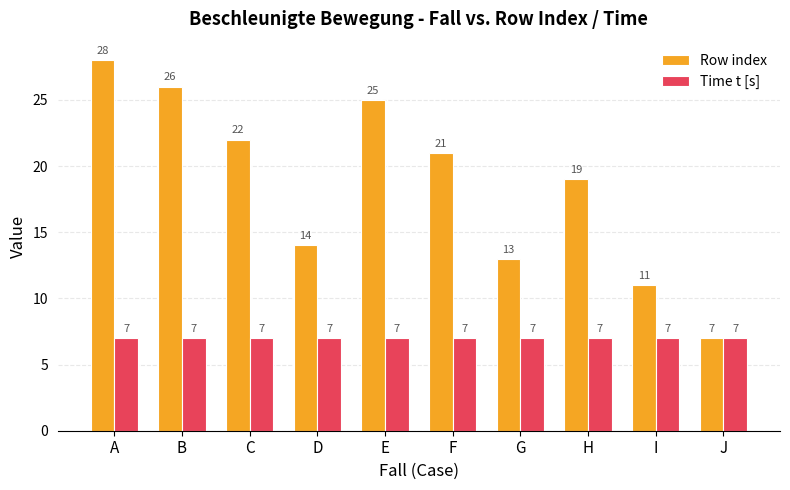

The value of Time t [s] at C is 11. True or false?

False